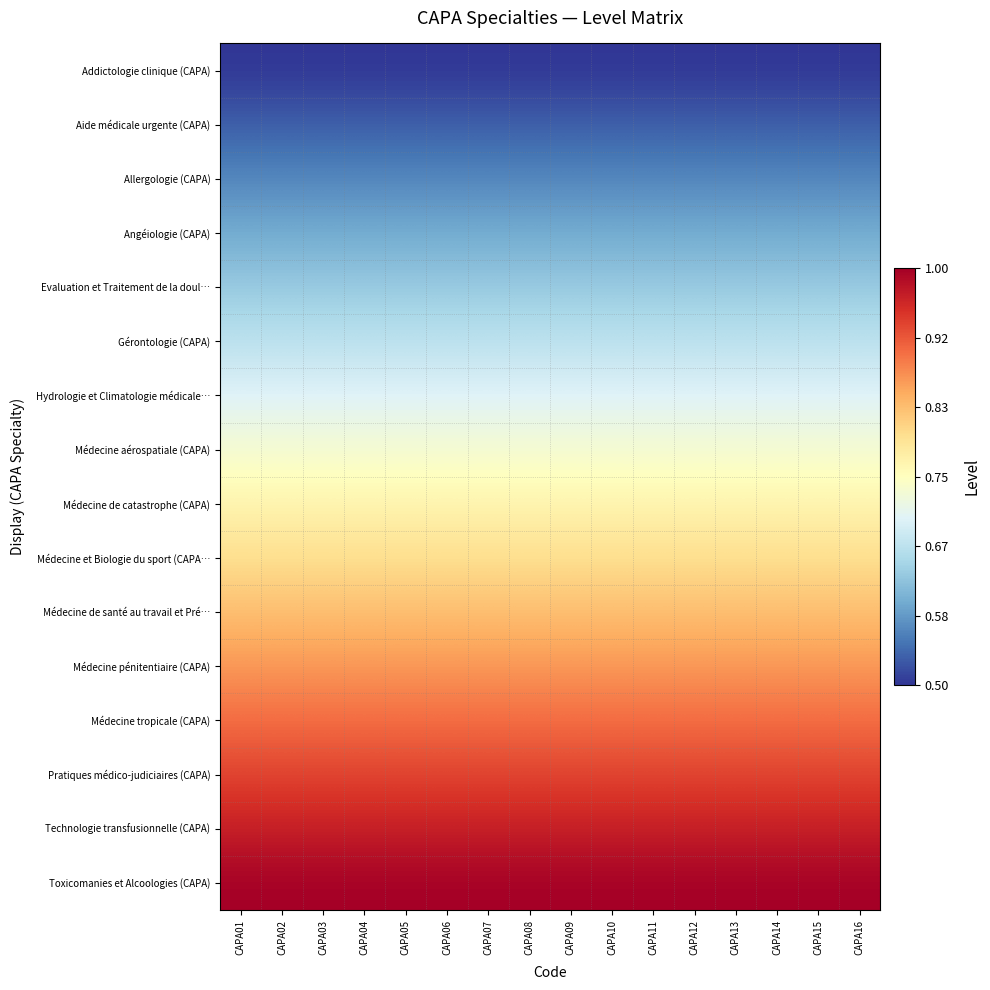

Which category has the lowest value across all series?

CAPA01